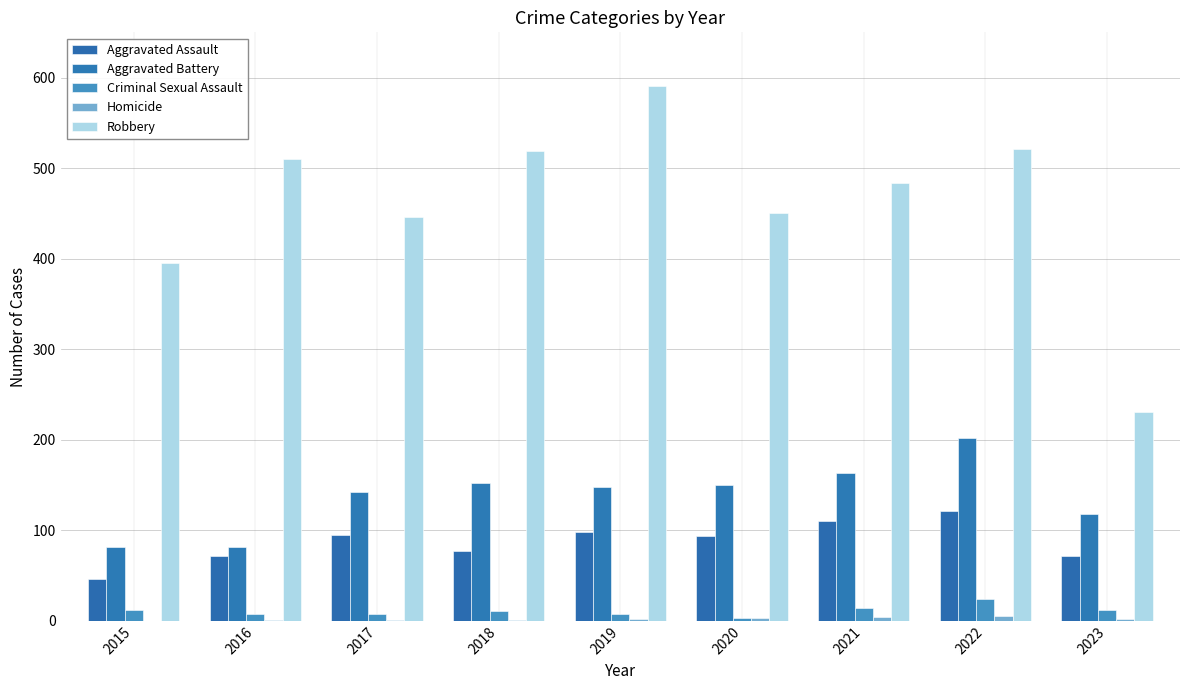

Which series has the largest total across all categories?

Robbery